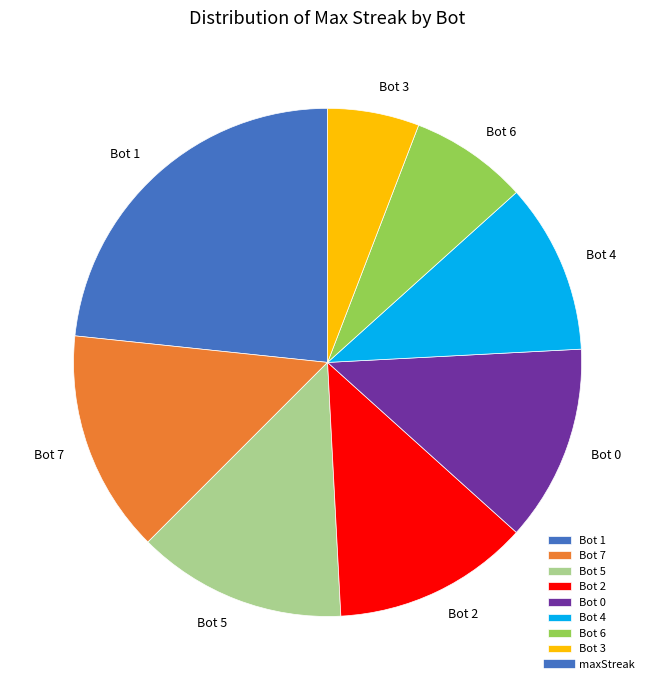

Does Bot 1 account for over 50% of the chart?

No